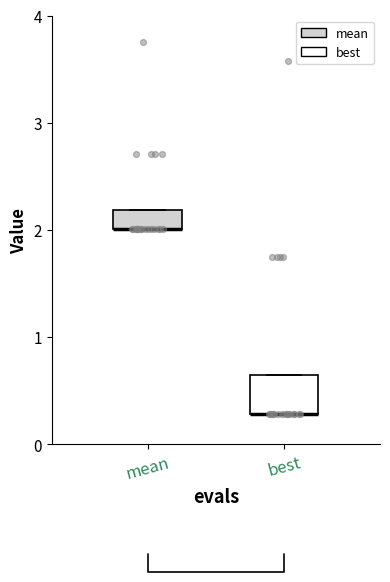

Reading left to right, transcribe this box plot: for each box, give where its median line is, the range the box spans, and where its two whiskers end, as read against the y-axis. The values are not printed on the chart, so give them approximately, as read against the axis.

mean: median 2.0 (drawn on the box's lower edge), box 2.0 to 2.2, whiskers 2.0 to 2.2
best: median 0.3 (drawn on the box's lower edge), box 0.3 to 0.6, whiskers 0.3 to 0.6